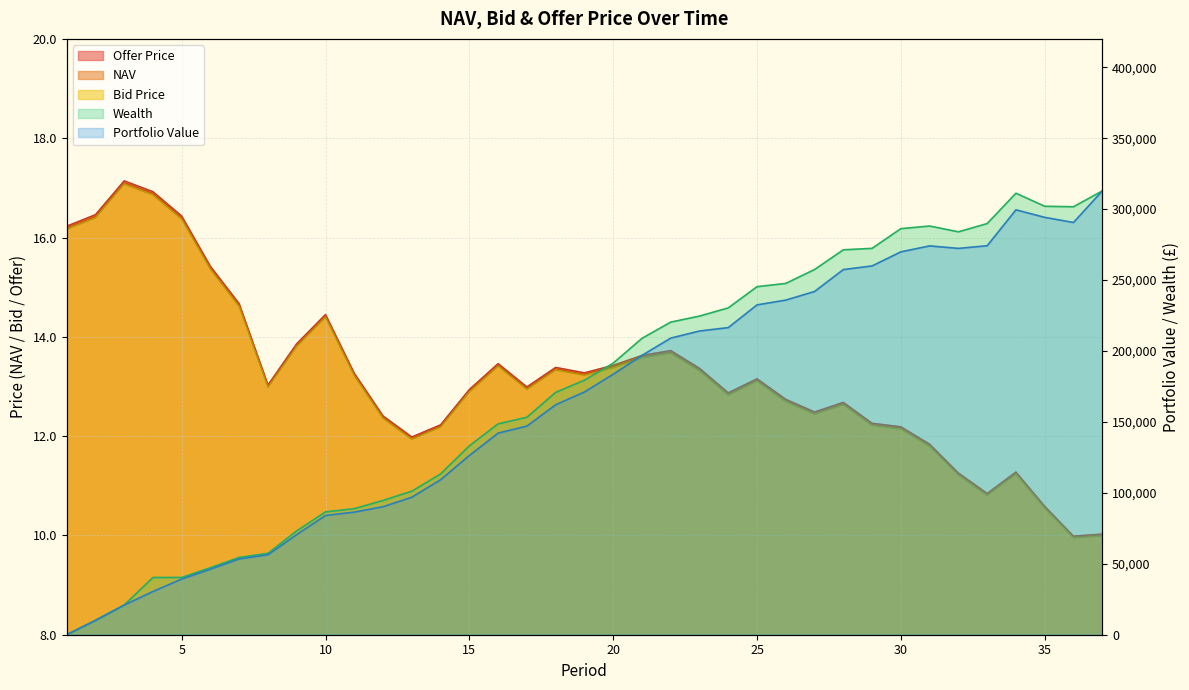

Count the number of categories in the chart.

37